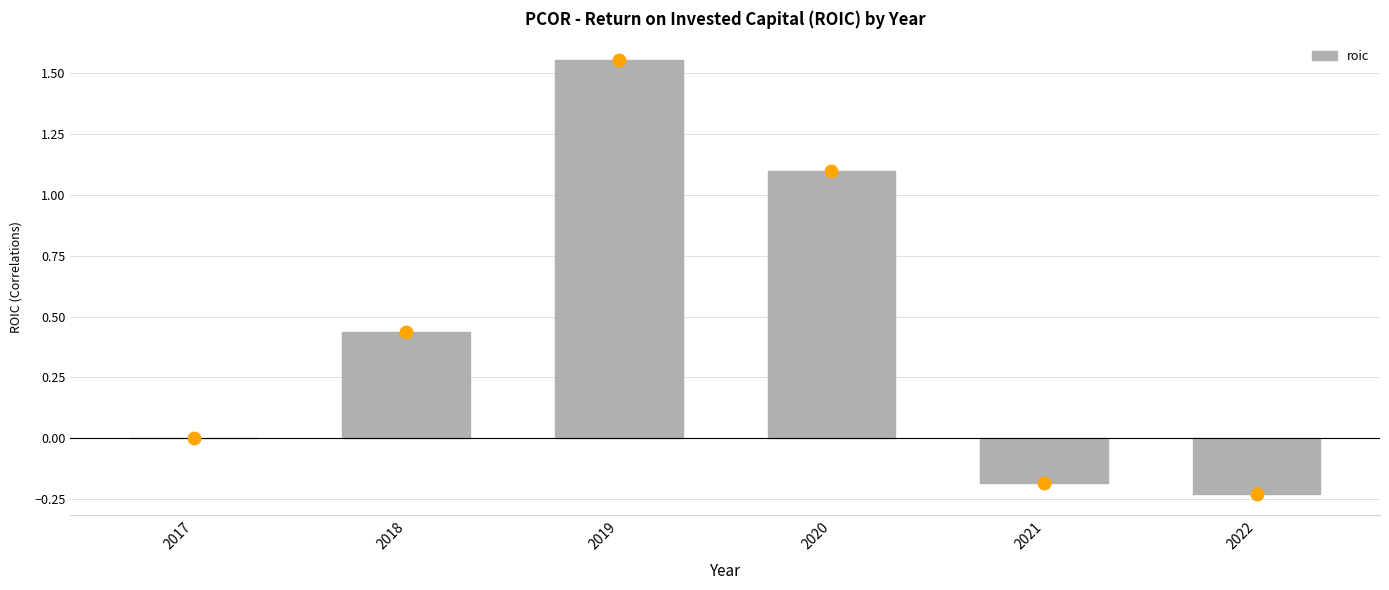

Which category has the highest value across all series?

2019